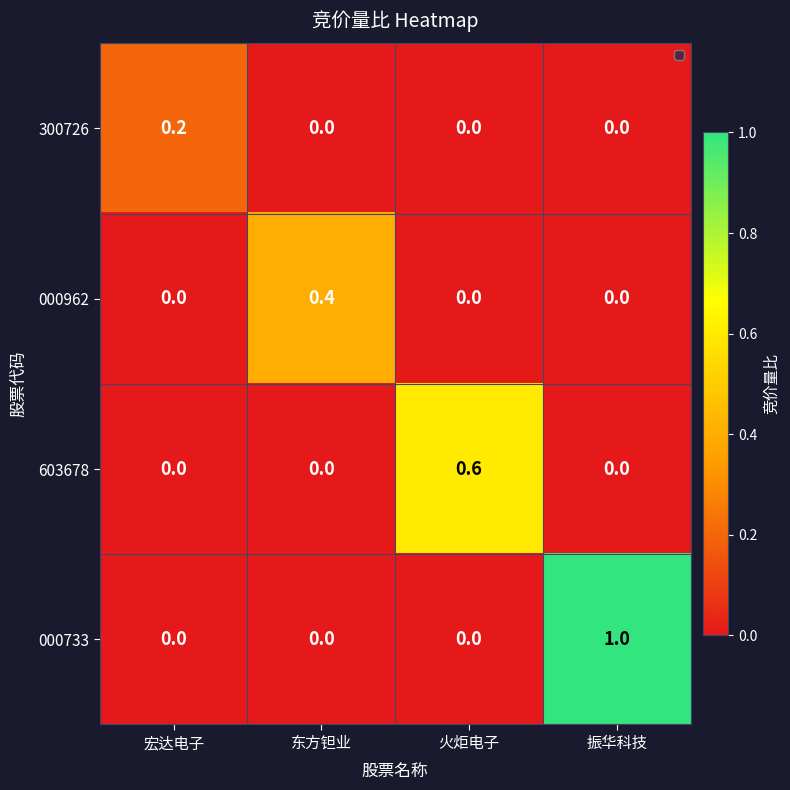

How many categories are shown in the chart?

4